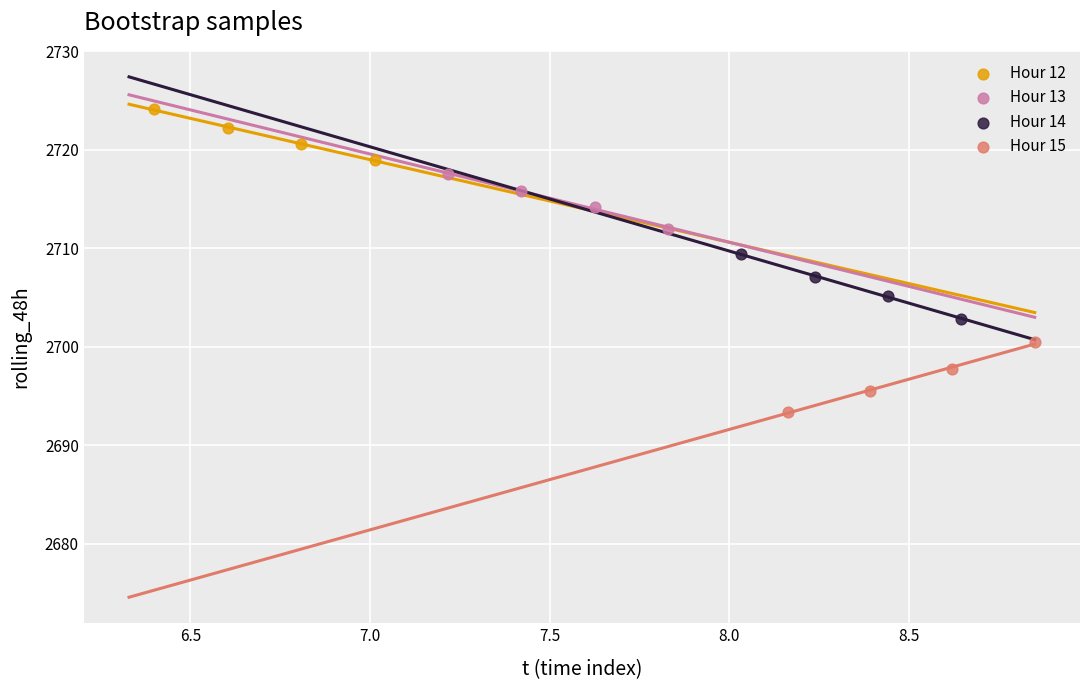

Which series has the widest spread of Y values?

Hour 15